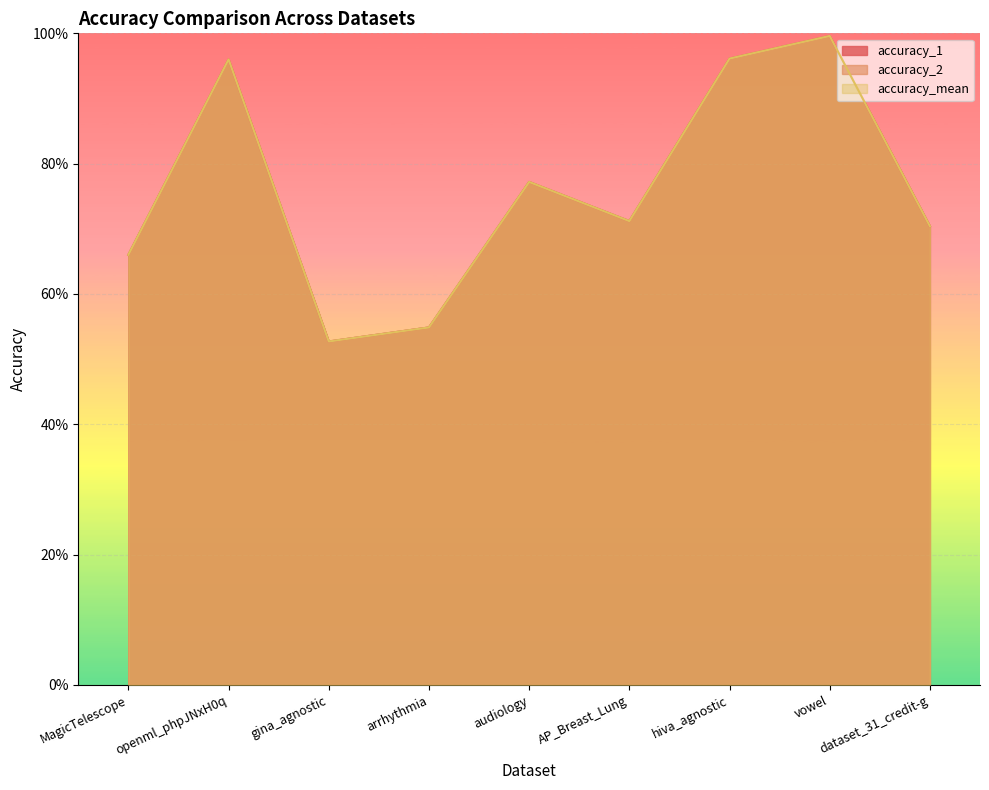

At dataset_31_credit-g, list the series in order from largest to smallest.

accuracy_mean, accuracy_1, accuracy_2